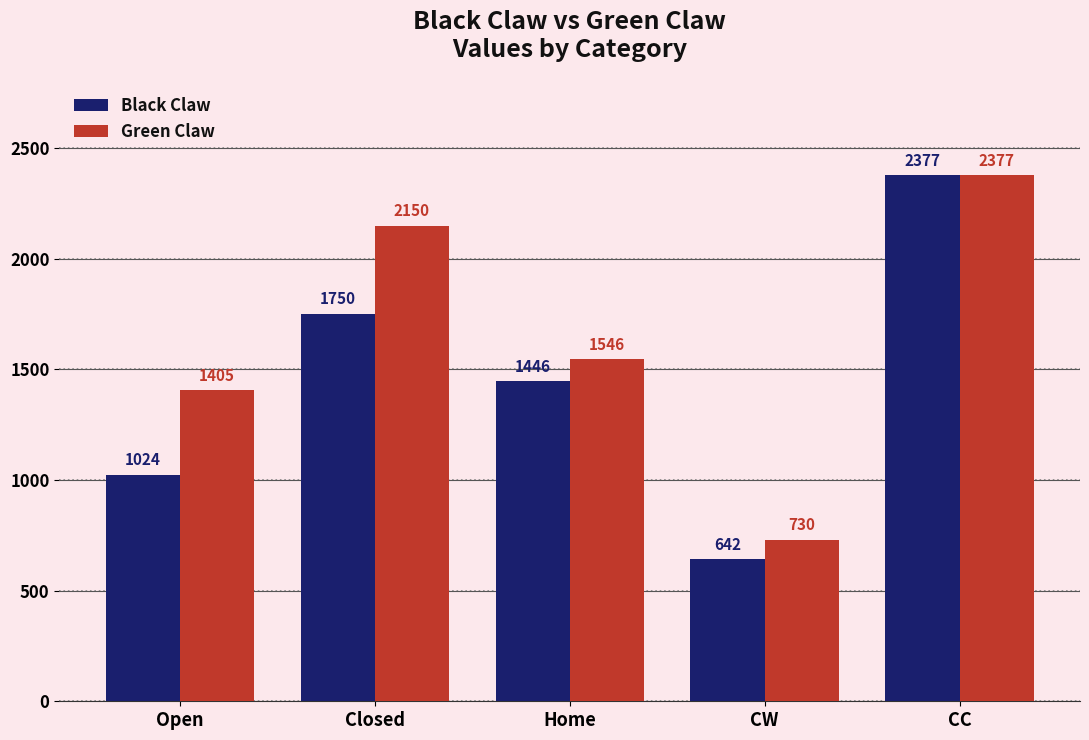

Count the number of data series in this chart.

2